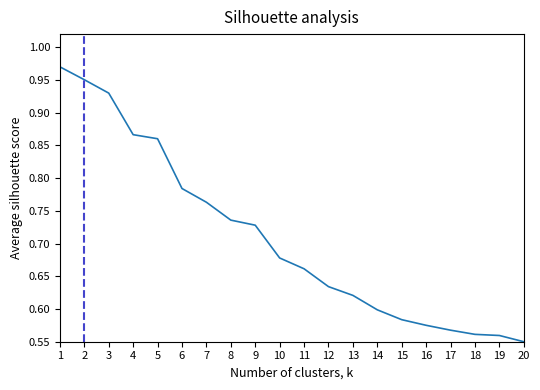

What is the change in value from 5 to 18?

-0.3